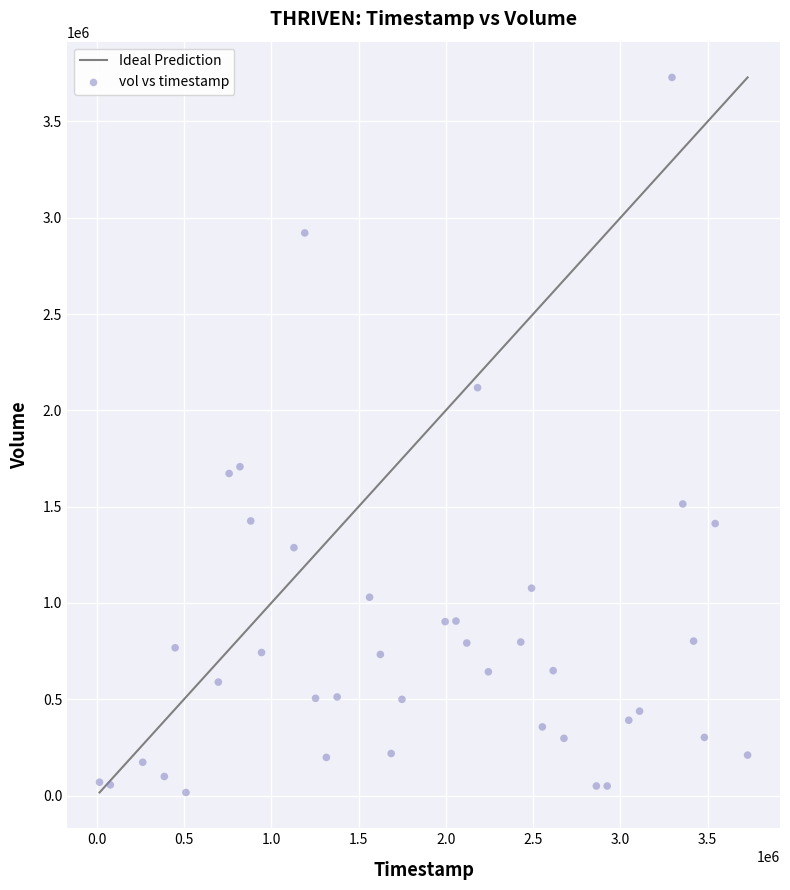

What is the range of Y values (max minus min)?

3712497